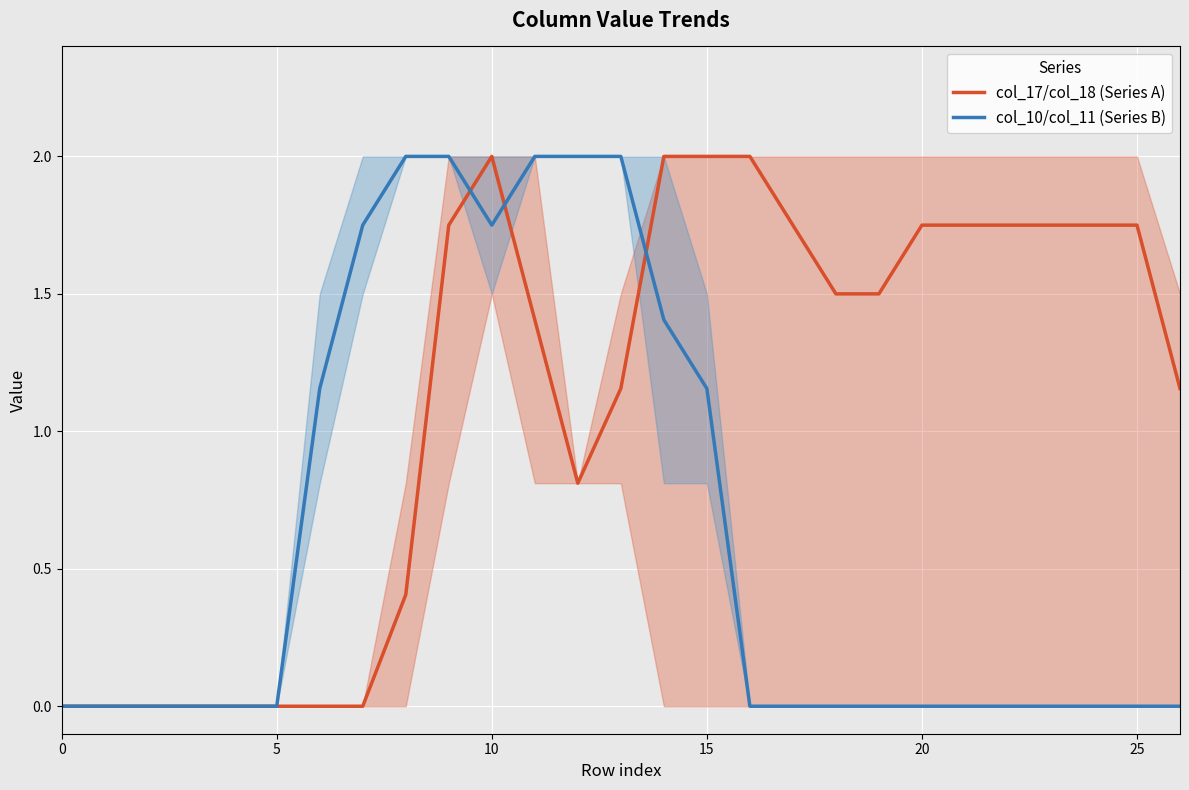

What is the average value of the col_10/col_11 (Series B) series?

0.6